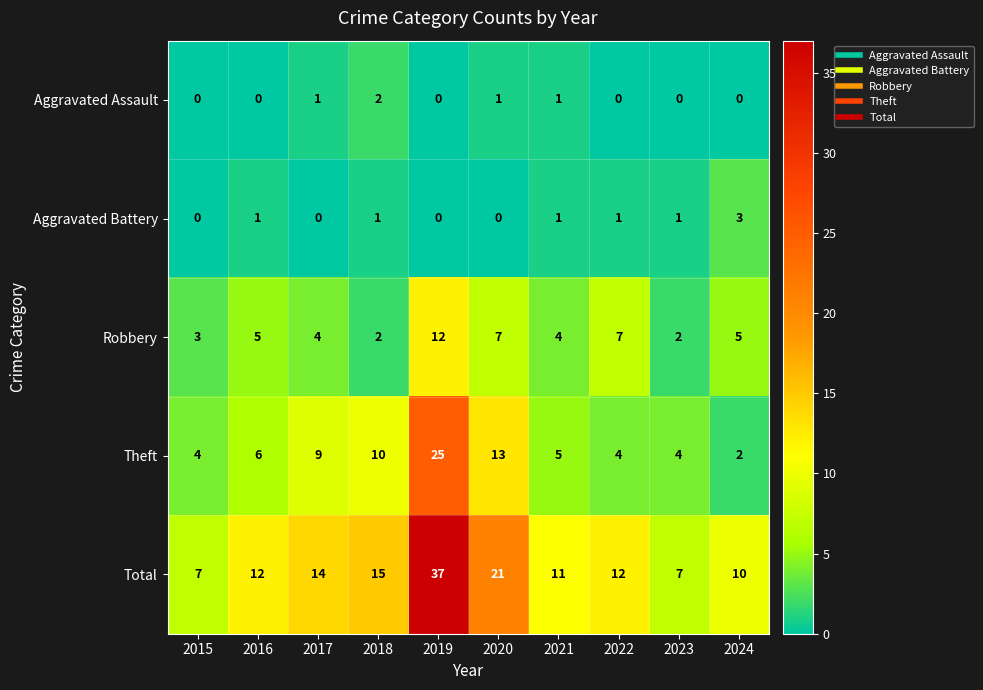

At 2022, list the series in order from smallest to largest.

Aggravated Assault, Aggravated Battery, Theft, Robbery, Total